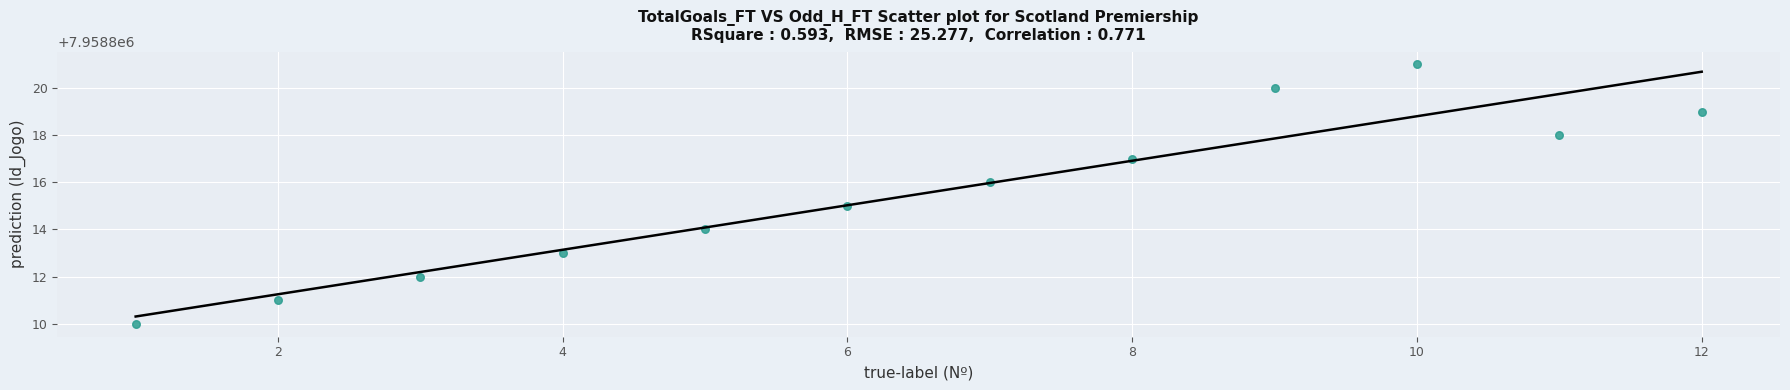

What is the average X value?

6